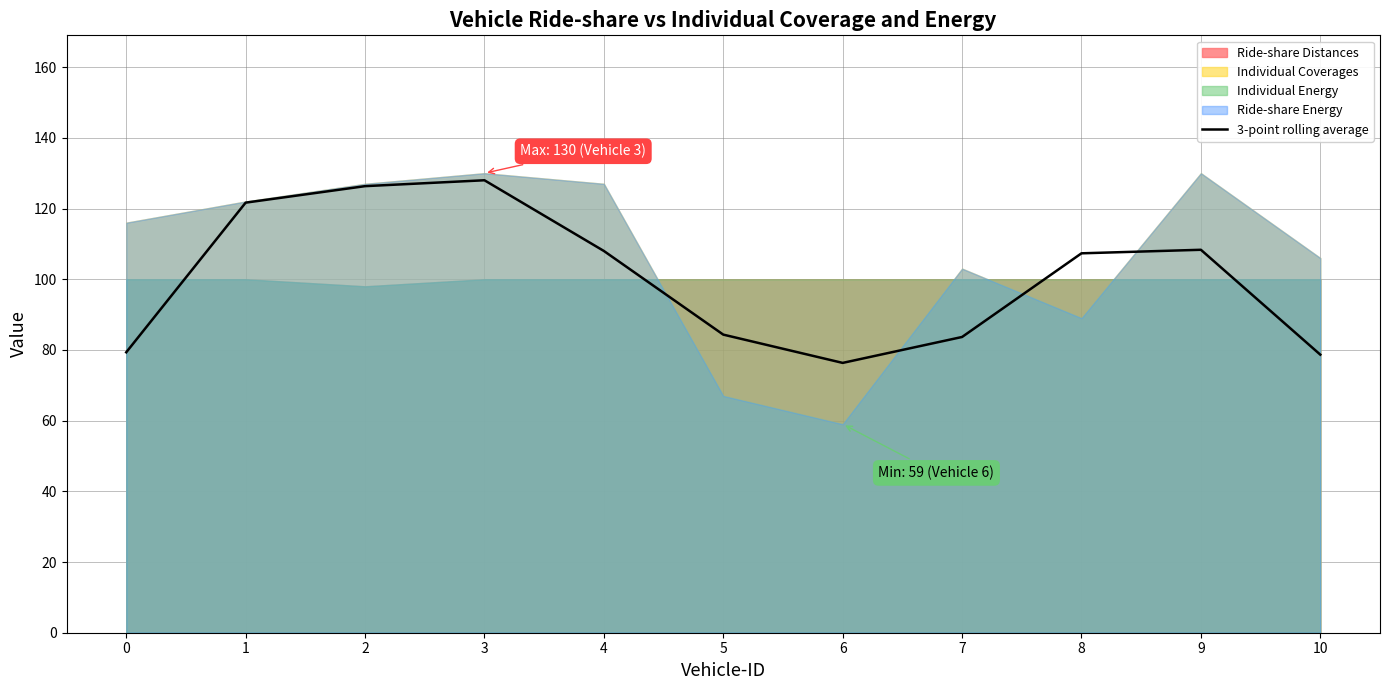

What is the sum of the values at 6 and 7?

160.0